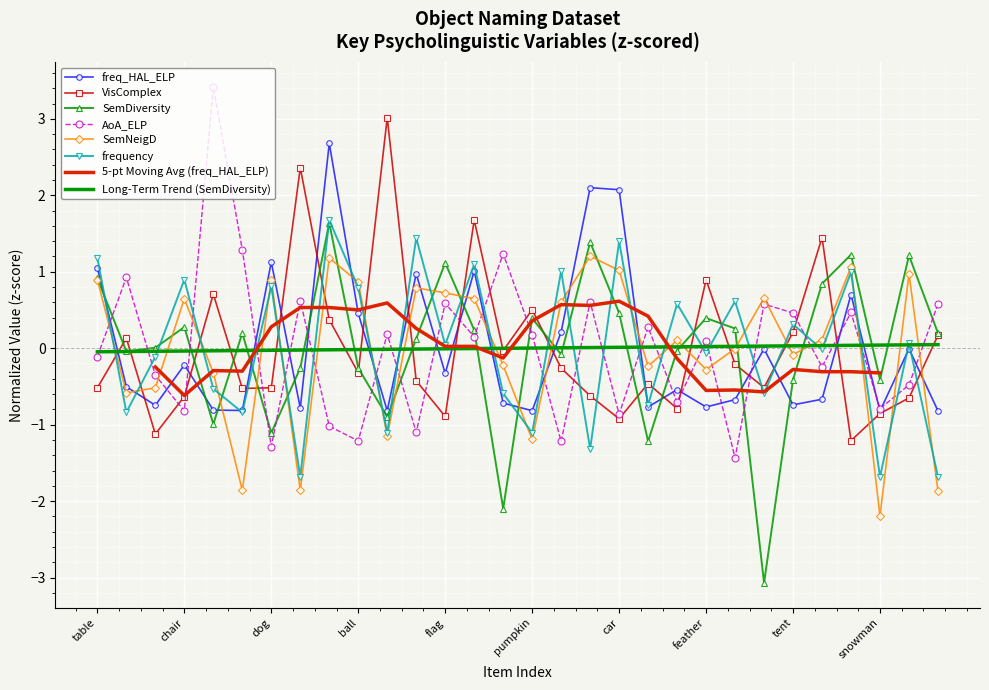

The value of SemNeigD at car is 1.0. True or false?

True